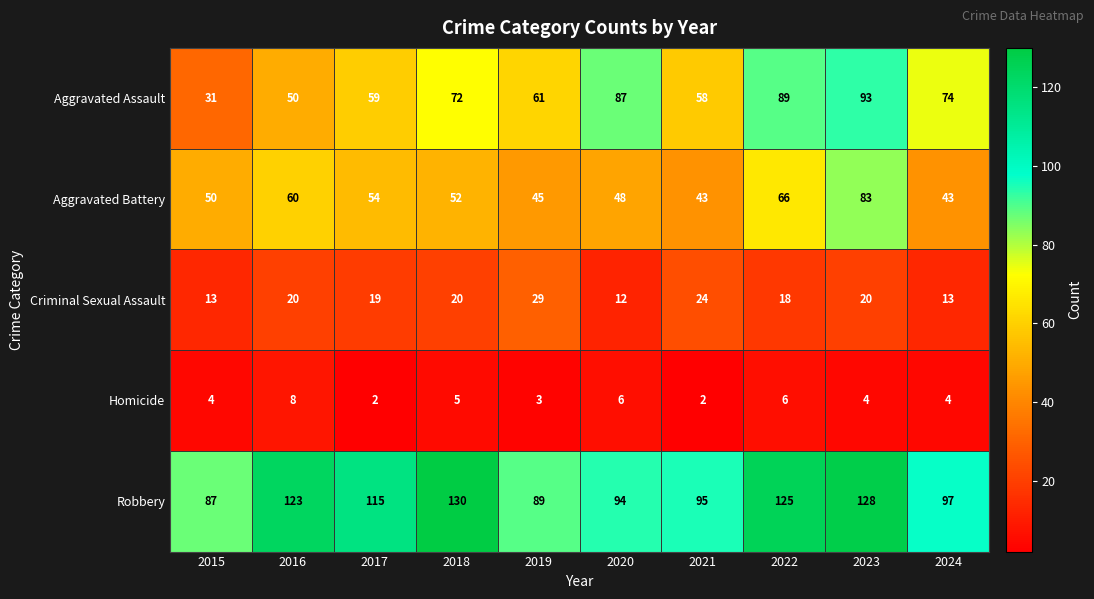

What is the maximum value for Criminal Sexual Assault?

29